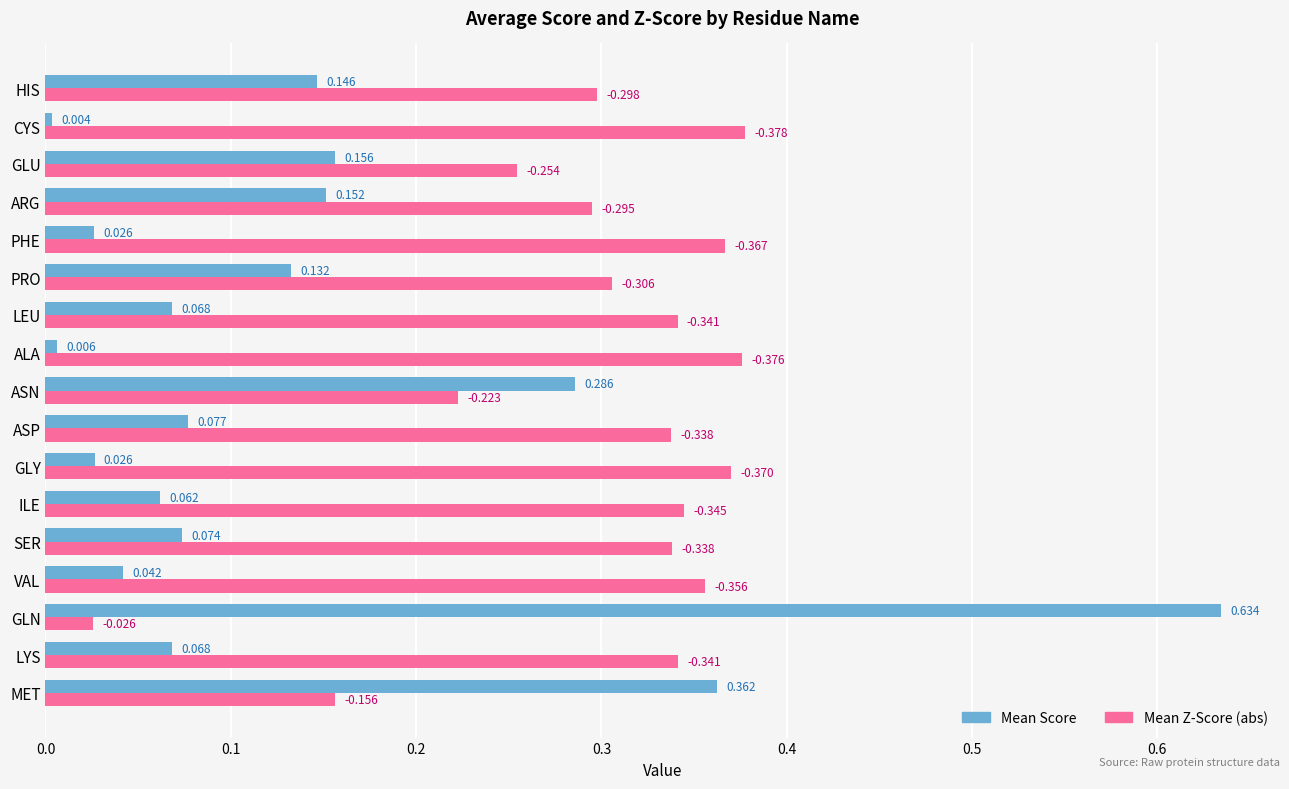

Which label corresponds to the largest value in the chart?

GLN